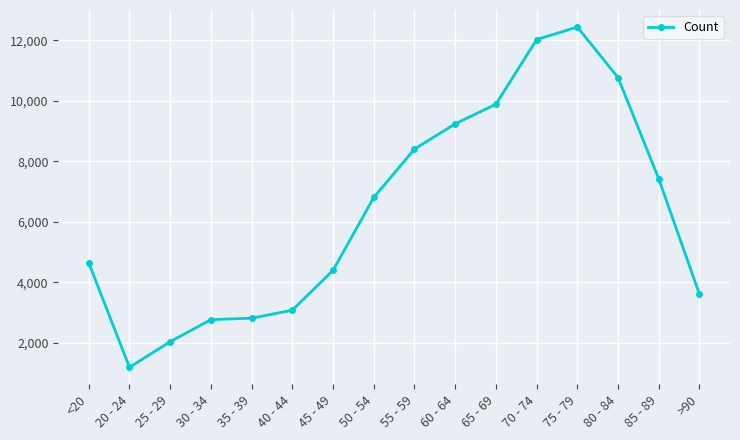

What is the sum of all values?

101482